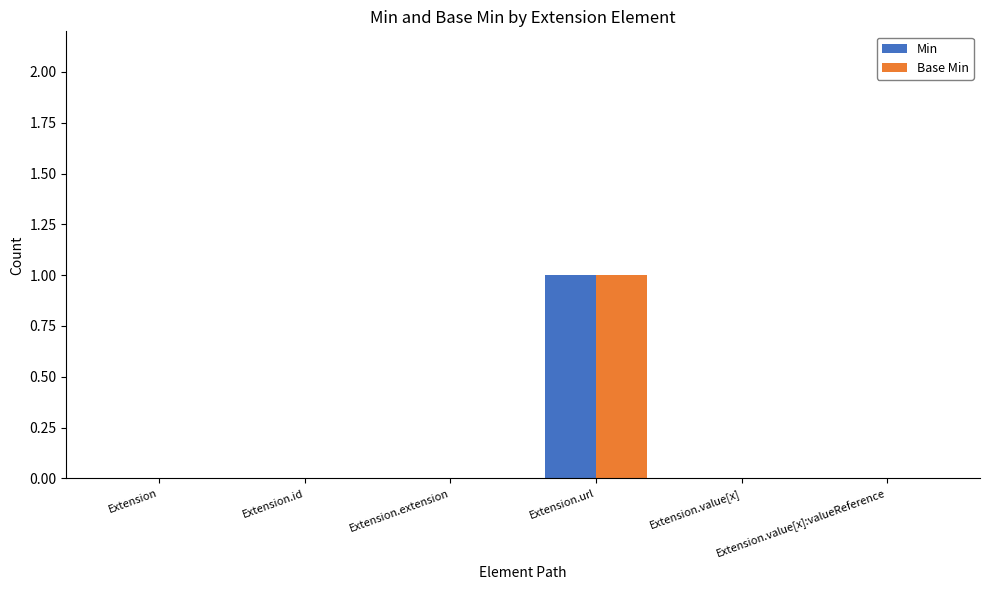

Which category has the highest value across all series?

Extension.url